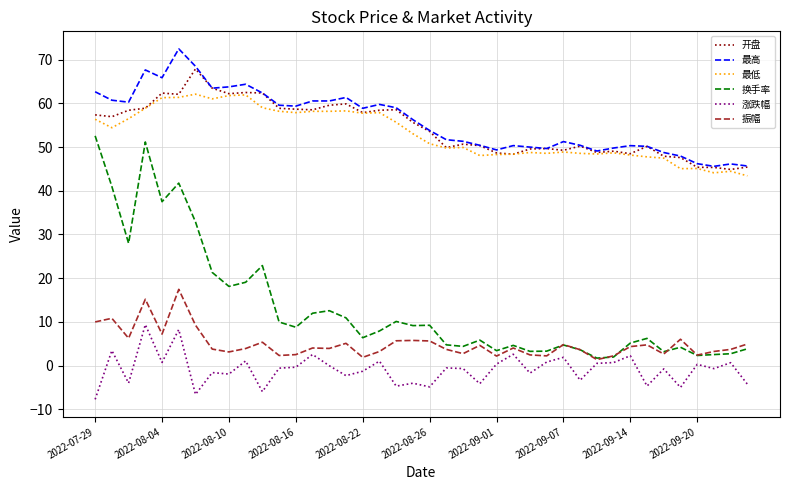

Which series has the largest total across all categories?

最高